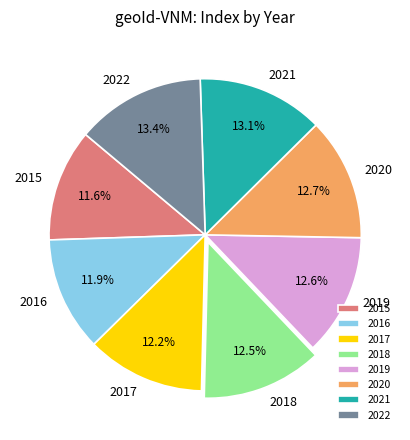

Between 2016 and 2018, which is larger?

2018